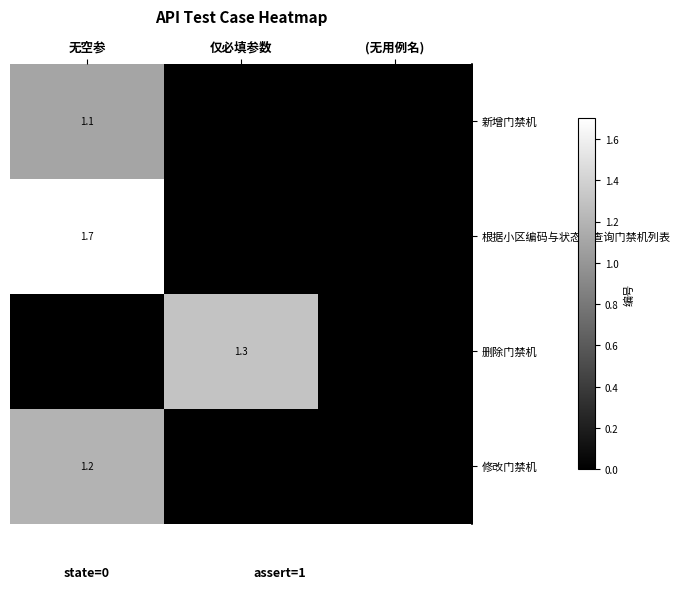

The 修改门禁机 series shows 1.2 at 无空参. True or false?

True